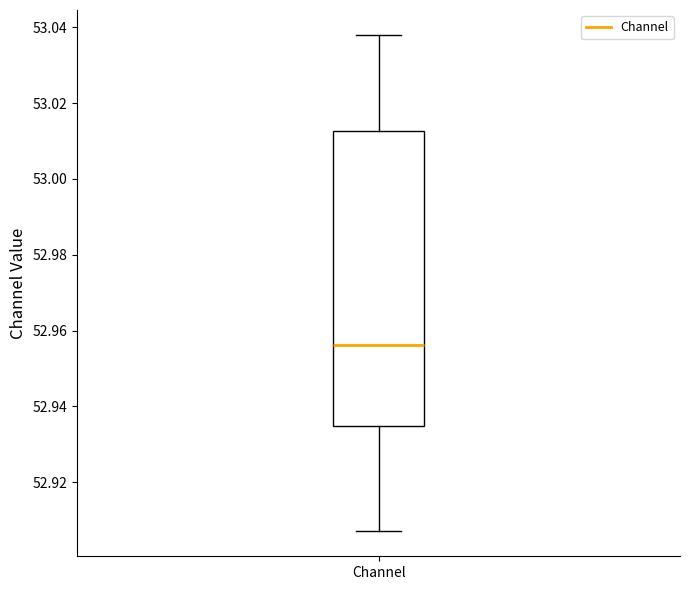

Transcribe this box plot: give where the median line is, the range the box spans, and where the two whiskers end, as read against the y-axis. The values are not printed on the chart, so give them approximately, as read against the axis.

median 52.956, box 52.934 to 53.012, whiskers 52.906 to 53.038